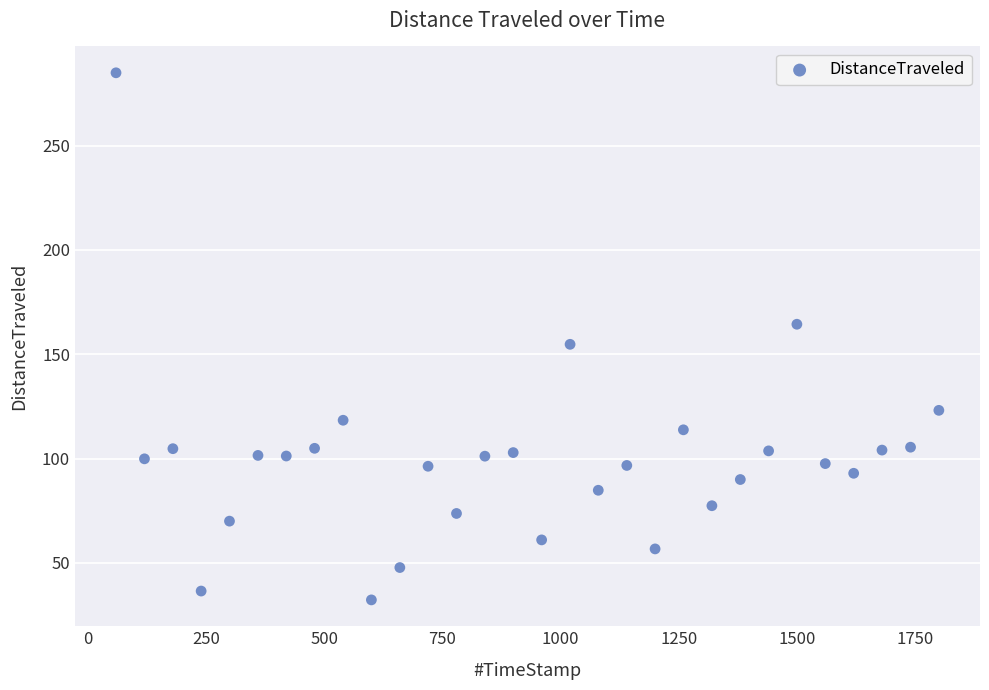

What is the range of Y values (max minus min)?

252.7